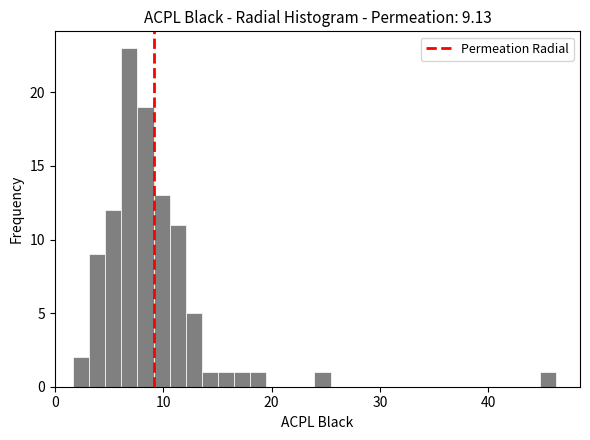

Around what value on the x-axis is the tallest bar? Give the approximate position of its centre, as read against the axis.

7